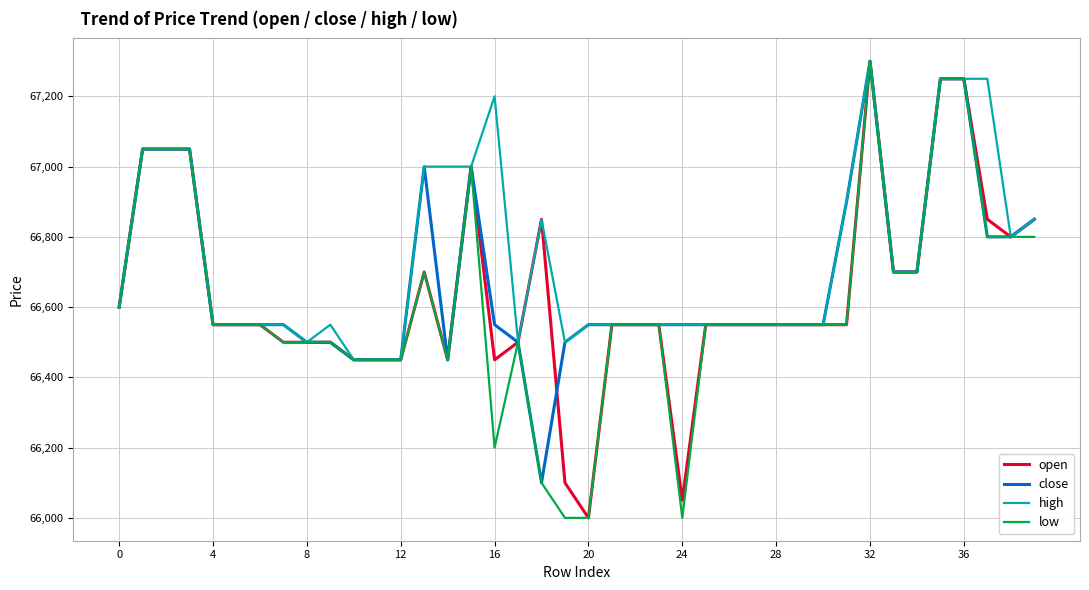

Which series has the largest total across all categories?

high